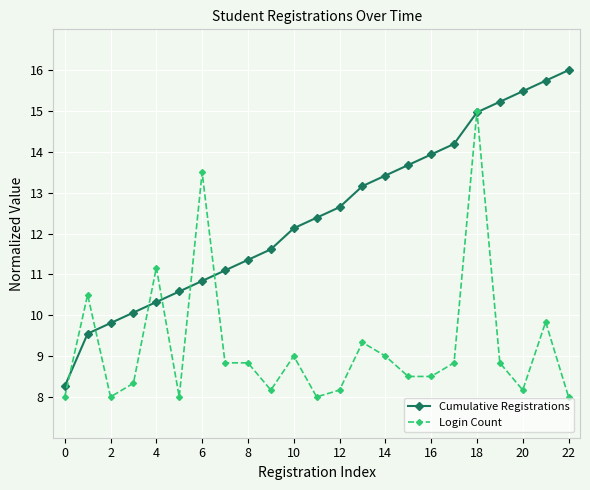

Which series has the largest total across all categories?

Cumulative Registrations